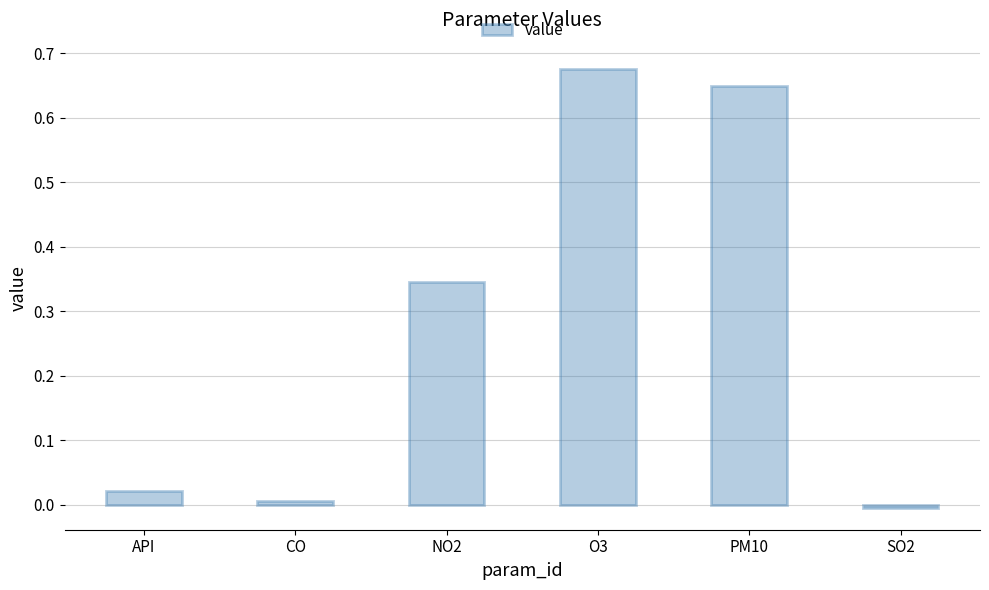

The chart shows a value of -0.0 at SO2. True or false?

True